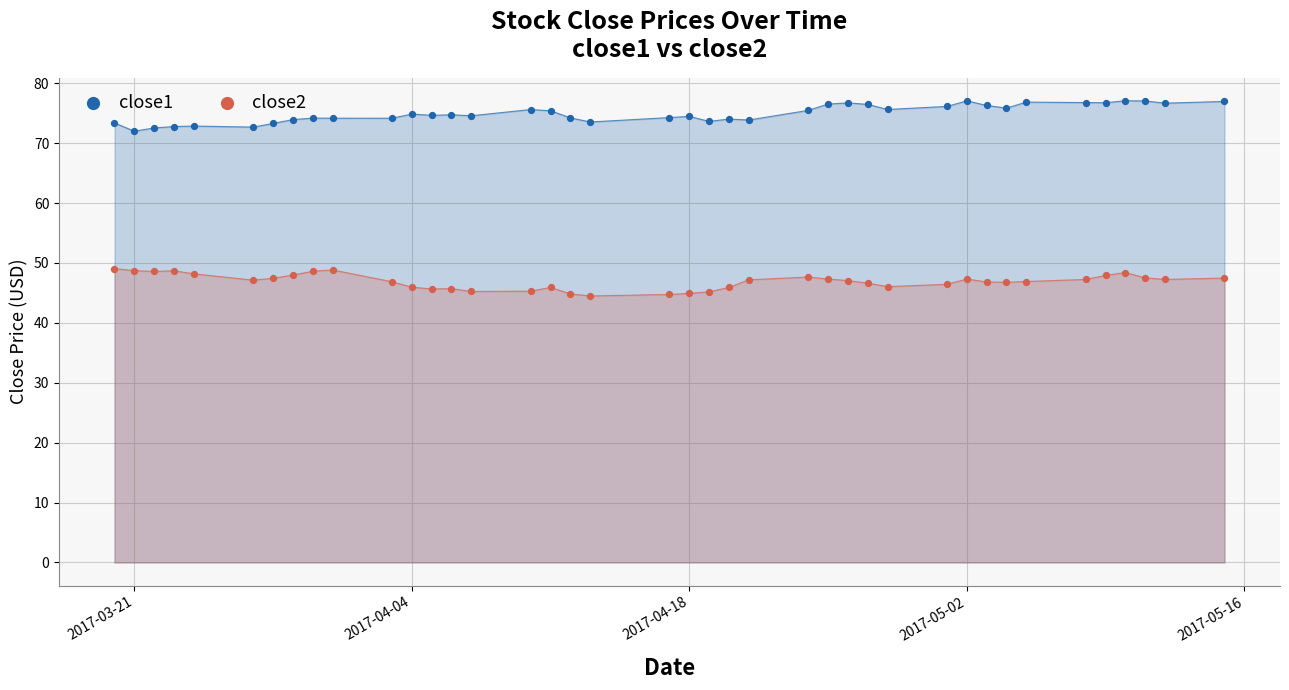

At how many categories does at least one series exceed 69?

40